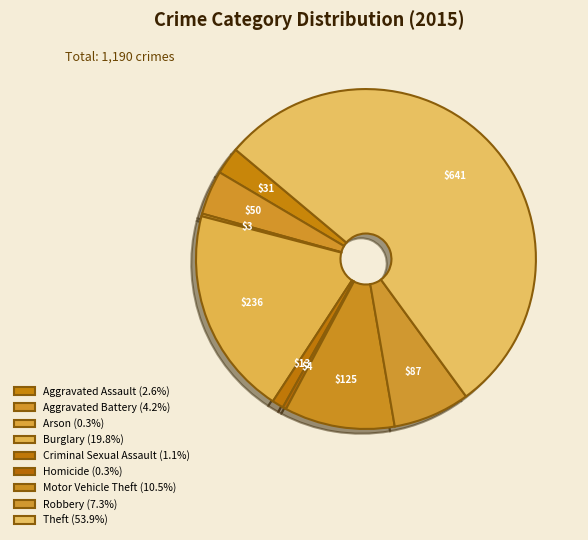

The Robbery slice represents 1% of the pie. True or false?

False